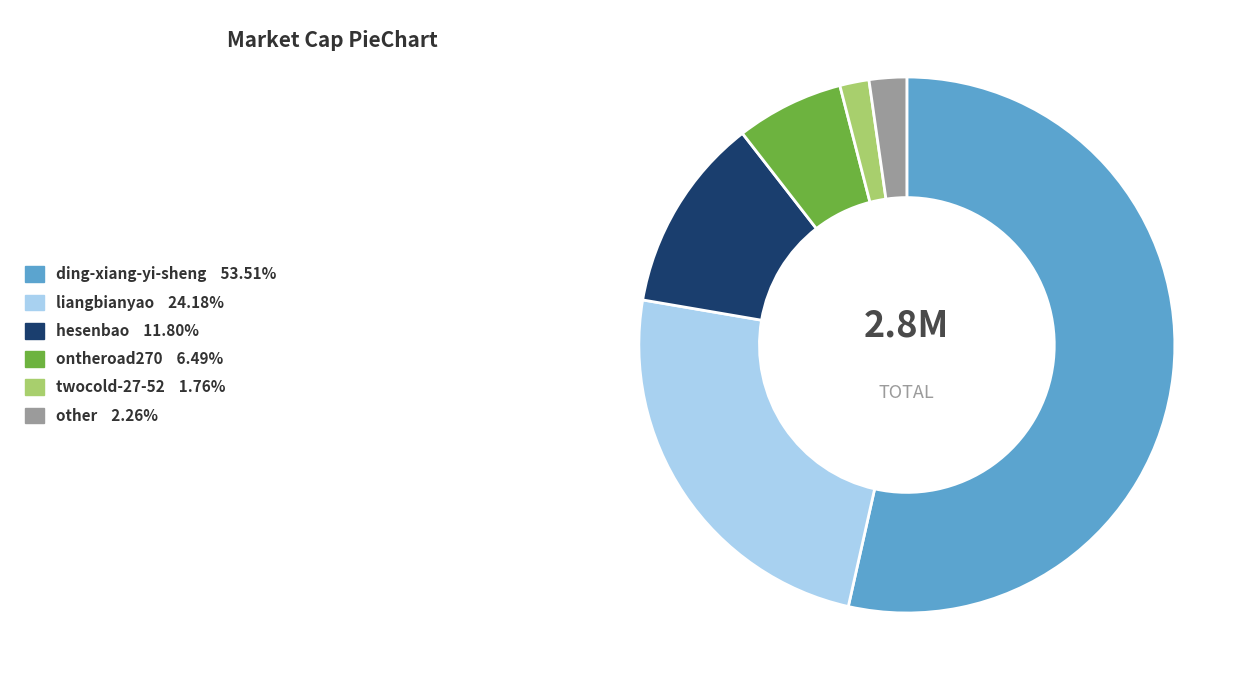

Is there a majority slice in this chart?

Yes